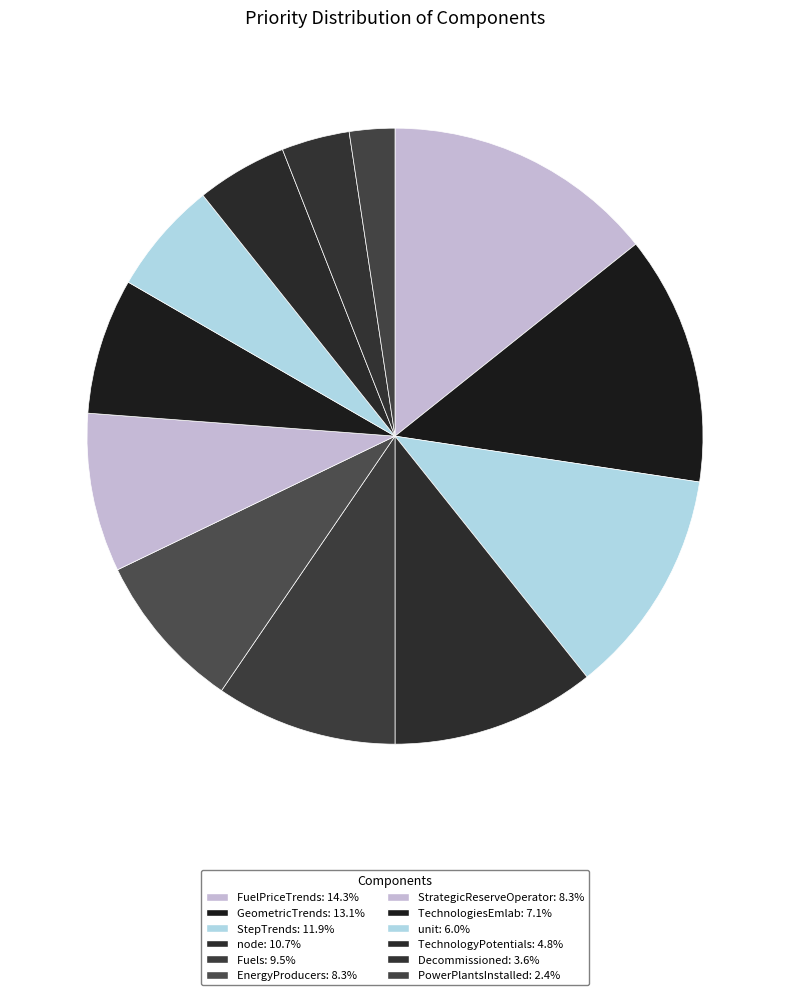

Is there a majority slice in this chart?

No